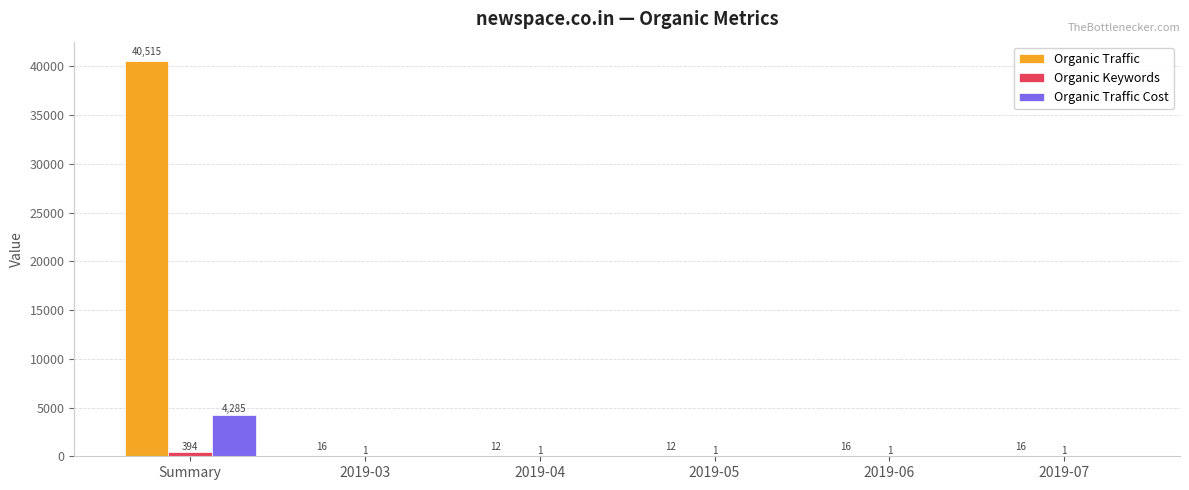

At which category is the sum across all series the highest?

Summary